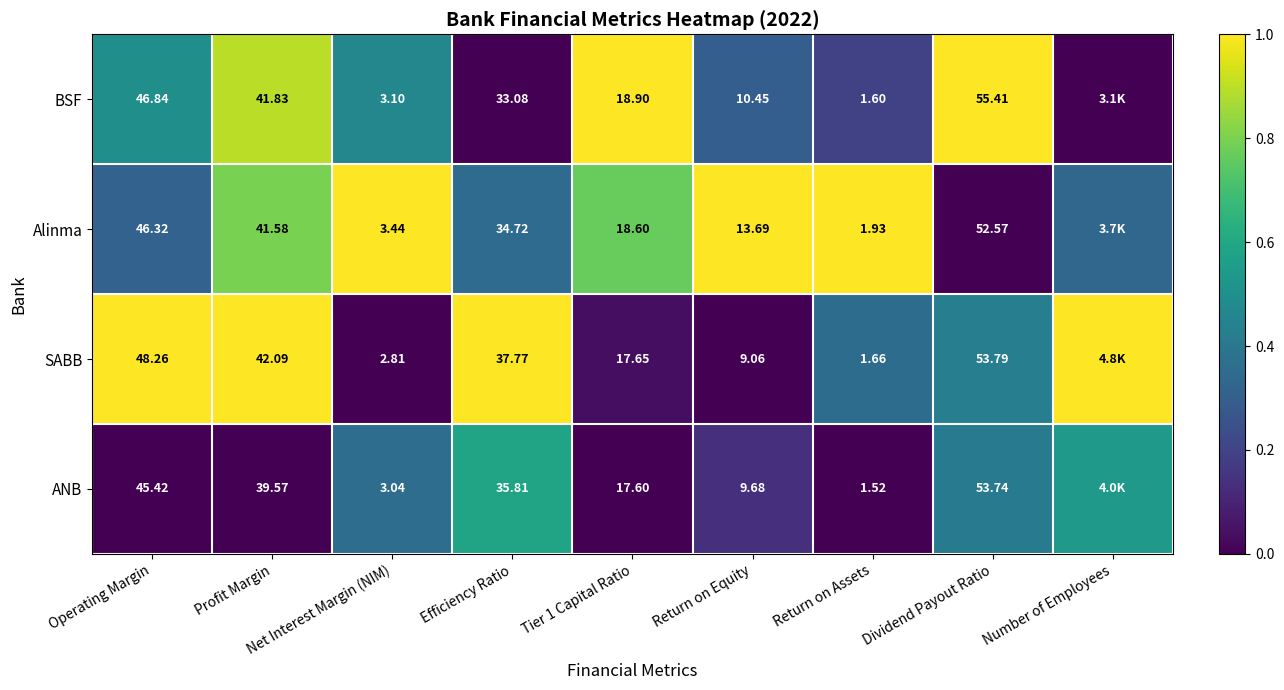

Is the value of BSF at Net Interest Margin (NIM) greater than the value of ANB at Net Interest Margin (NIM)?

Yes